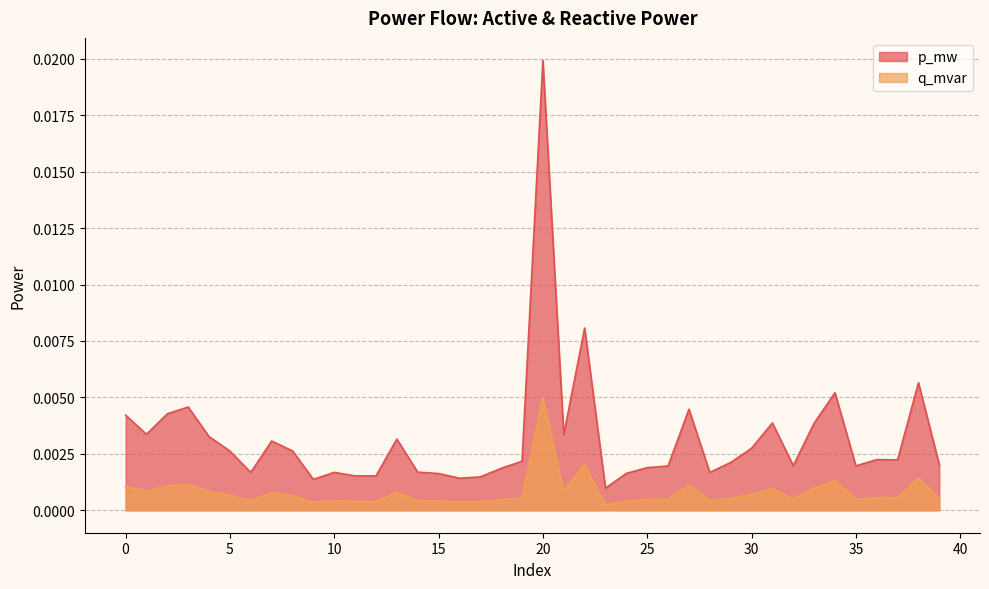

True or false: p_mw and q_mvar cross at least once.

False